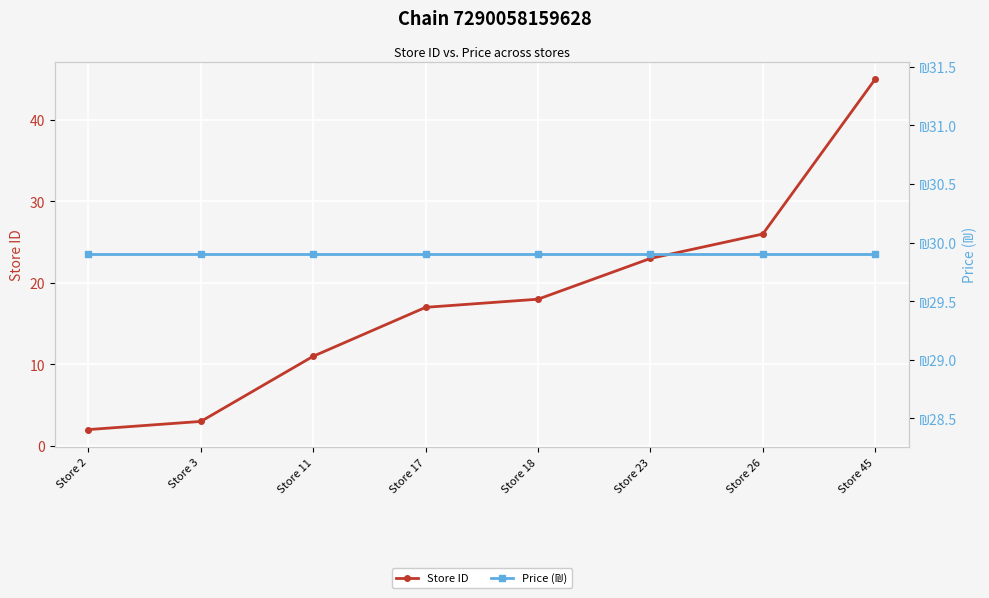

At which label is Price (₪) closest to 29?

Store 2